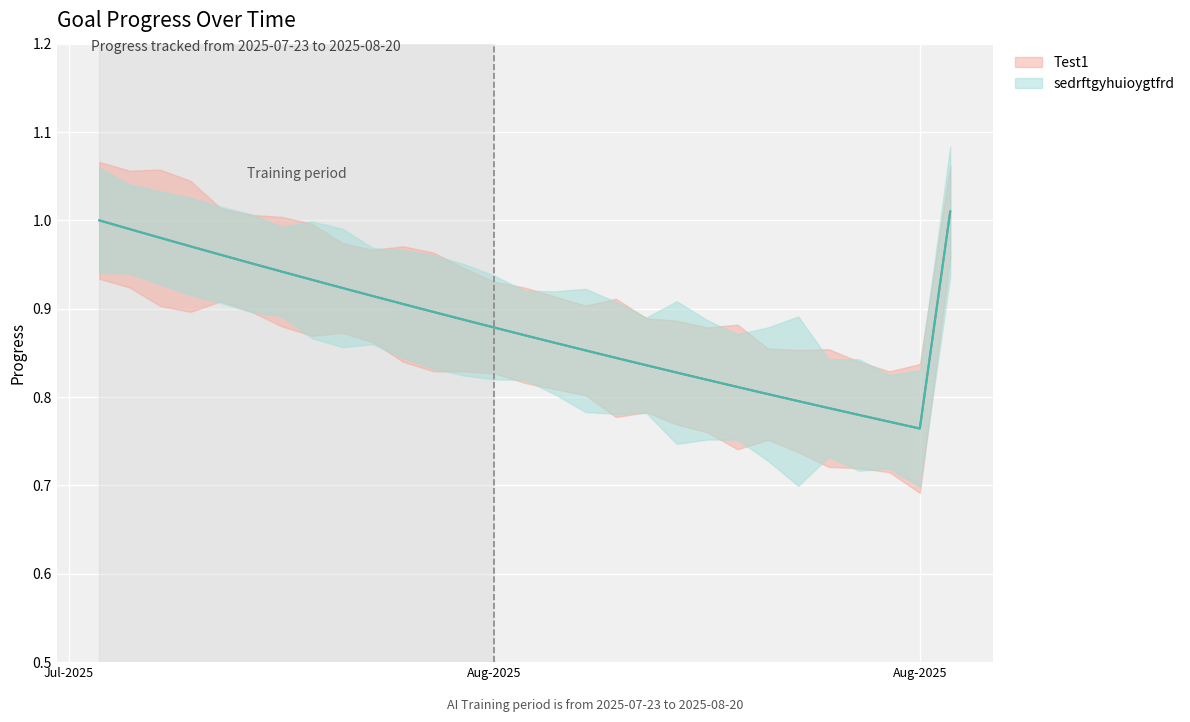

What are all the series names shown in the legend?

Test1, sedrftgyhuioygtfrd